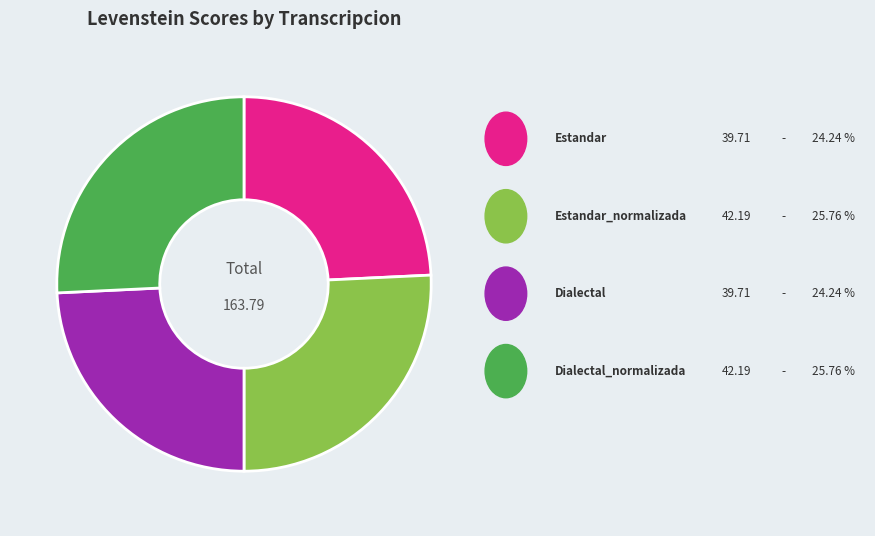

Is there a majority slice in this chart?

No